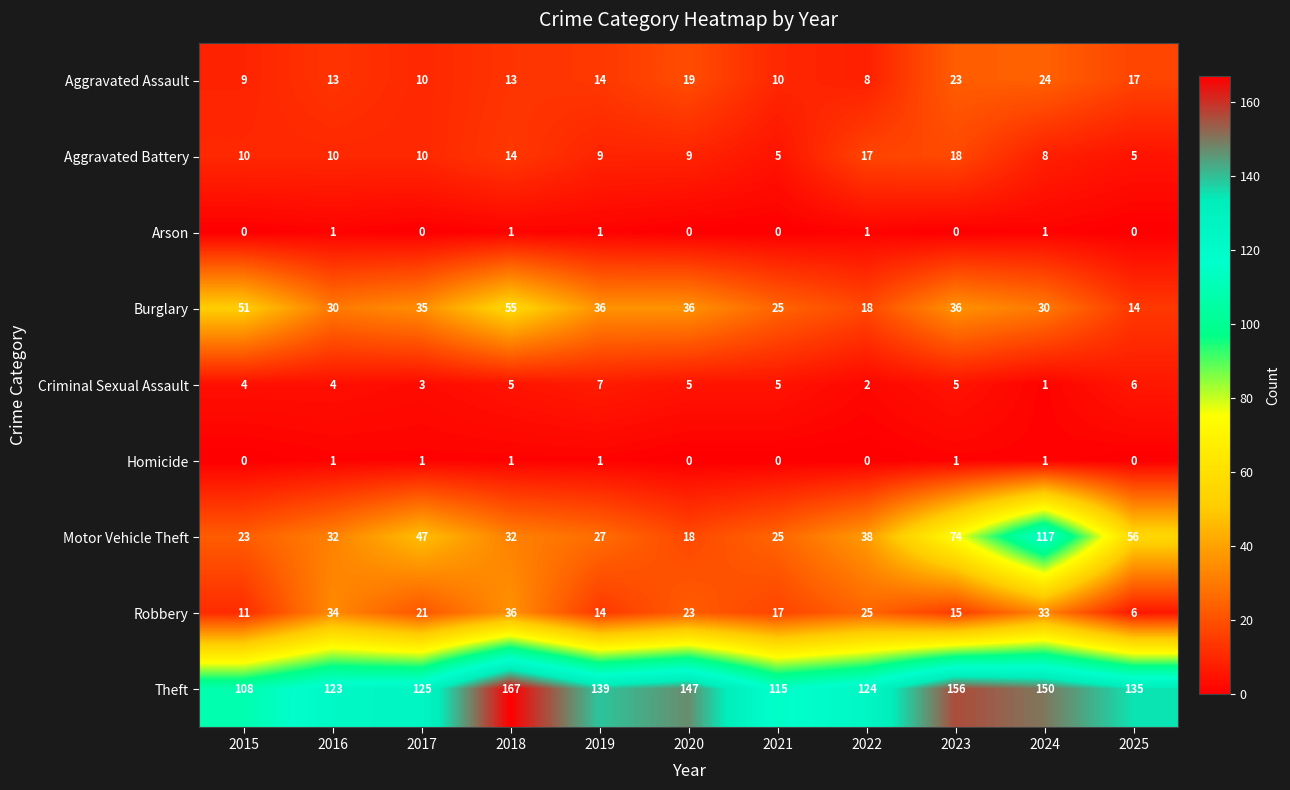

How many values in the Robbery series are below 21?

5